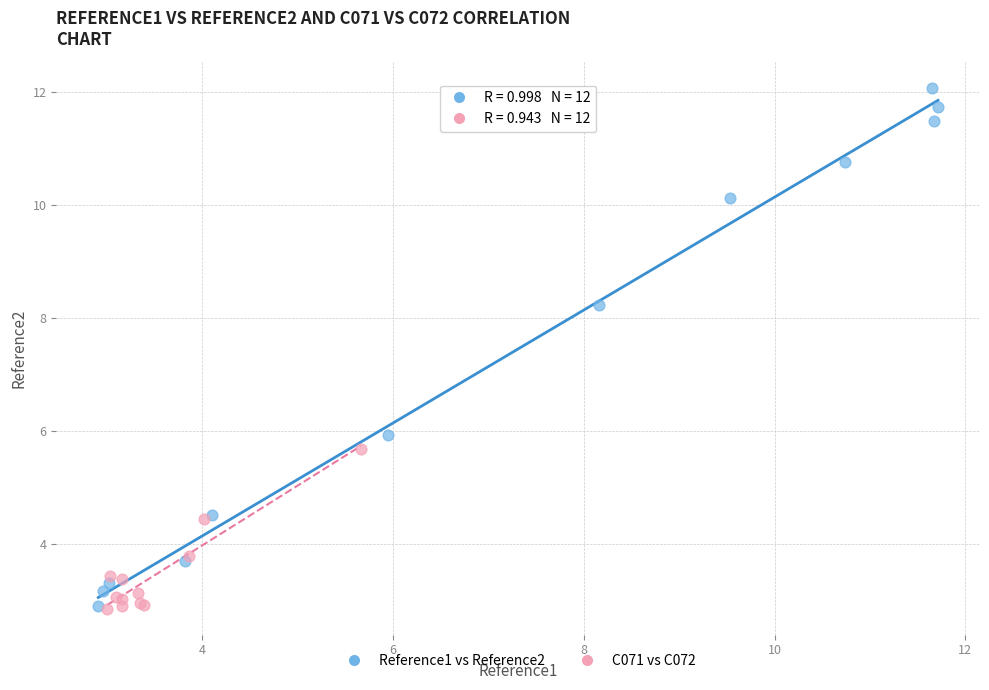

What are all the series names shown in the legend?

Reference1 vs Reference2, C071 vs C072